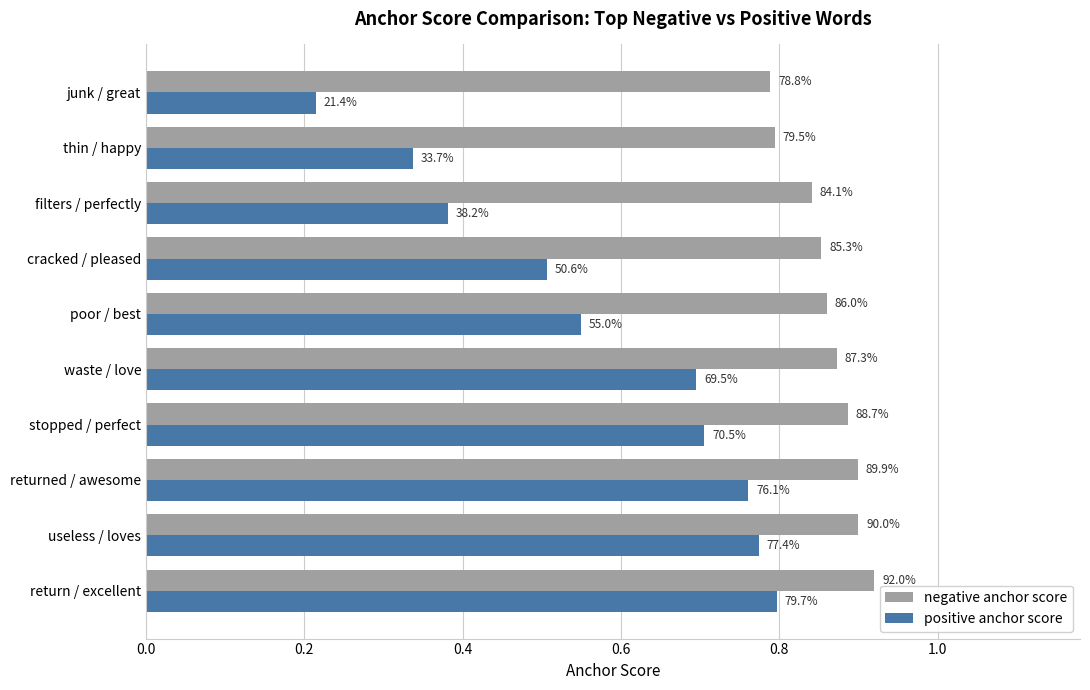

What is the difference between the second highest and second lowest values in the positive anchor score series?

0.4